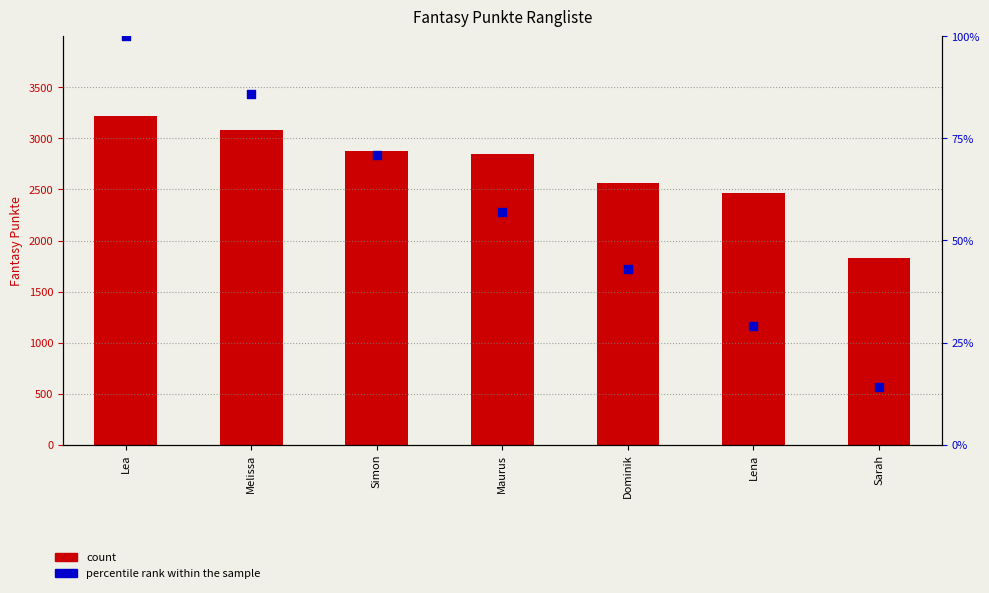

Which series has the largest total across all categories?

count